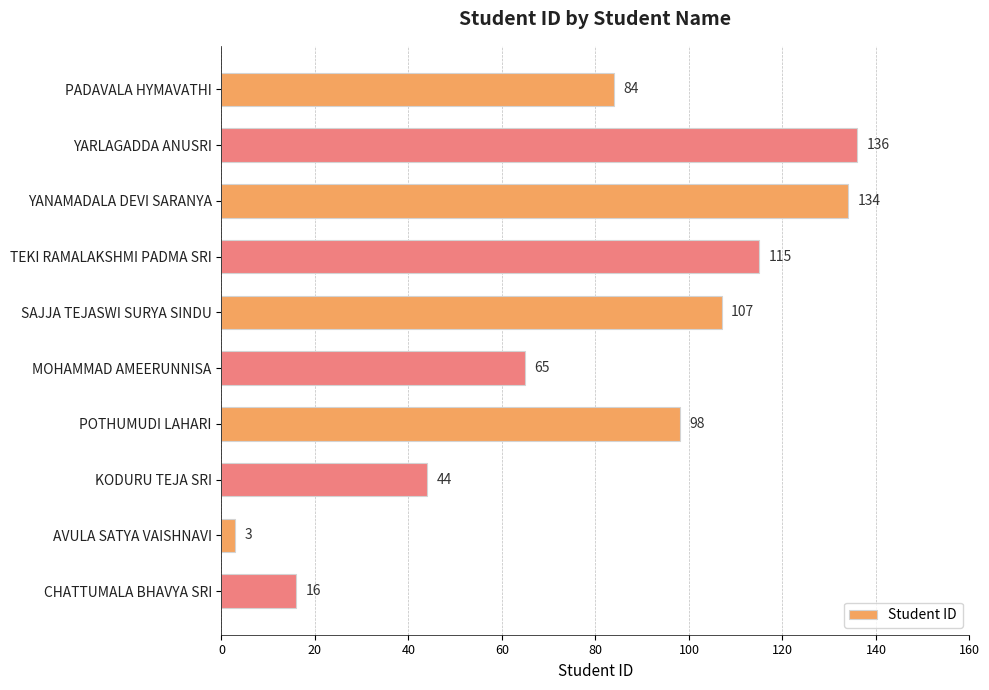

What position from the bottom is MOHAMMAD AMEERUNNISA?

5